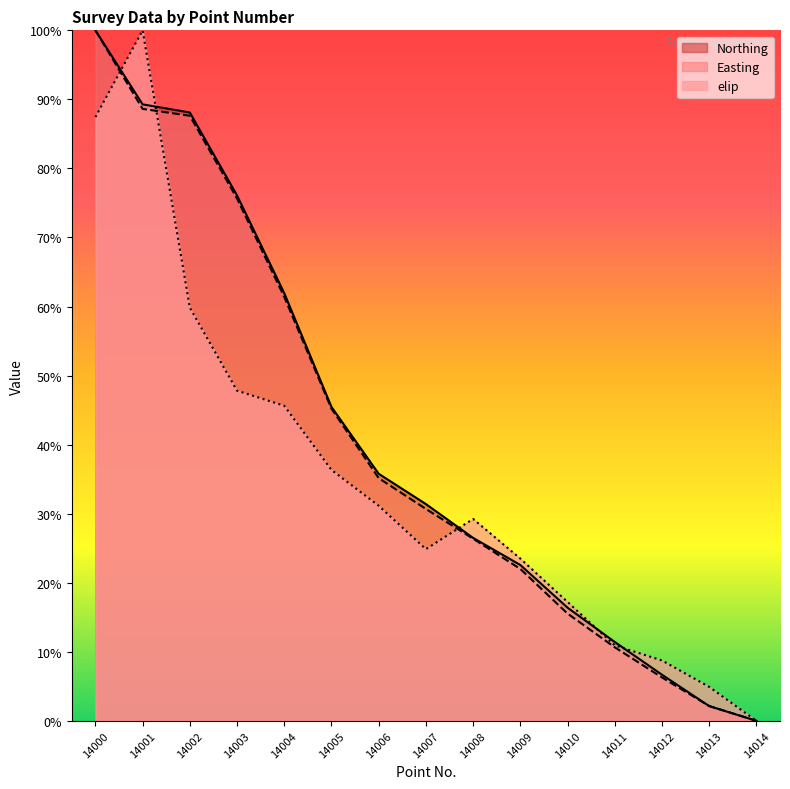

How many data points does each series have?

15